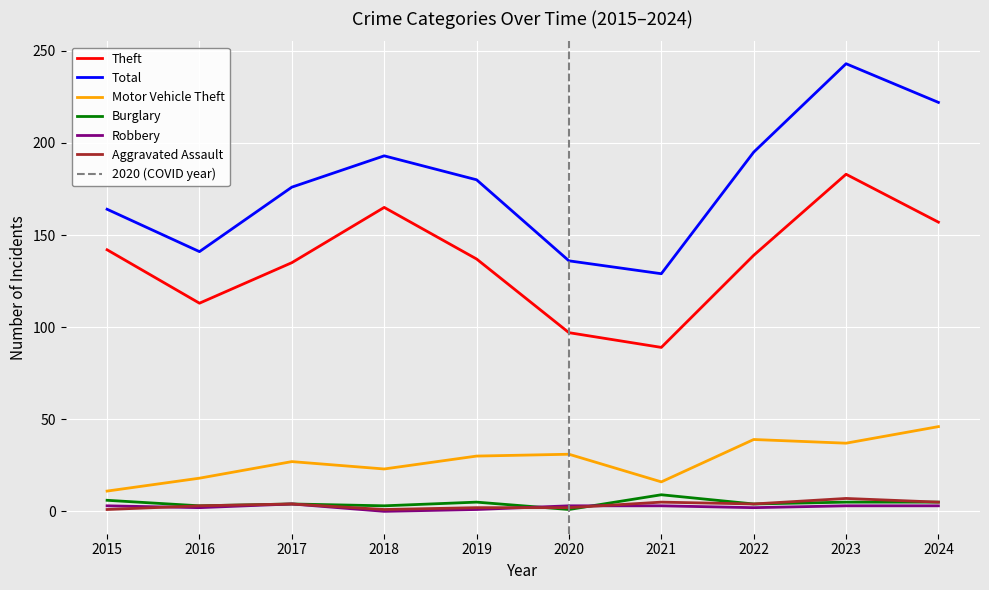

Is this an area chart (filled region under the line)?

No